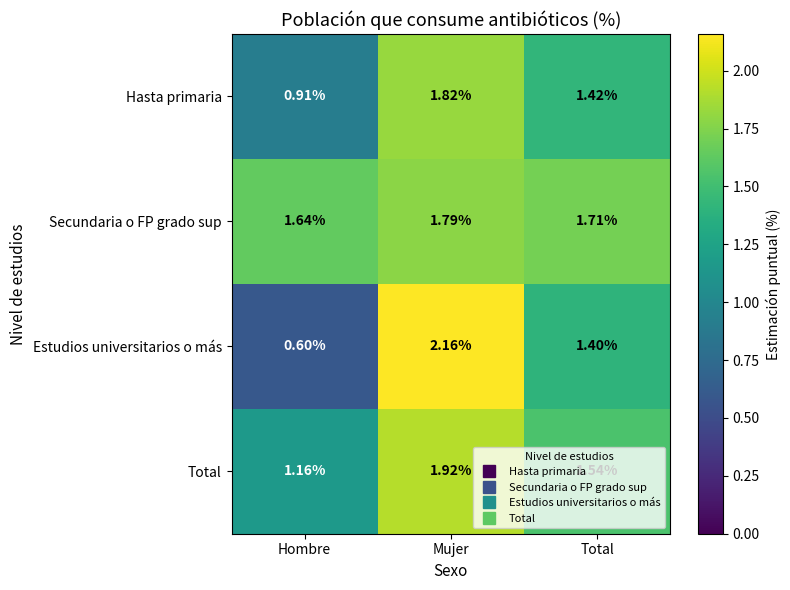

Which label corresponds to the largest value in the chart?

Mujer